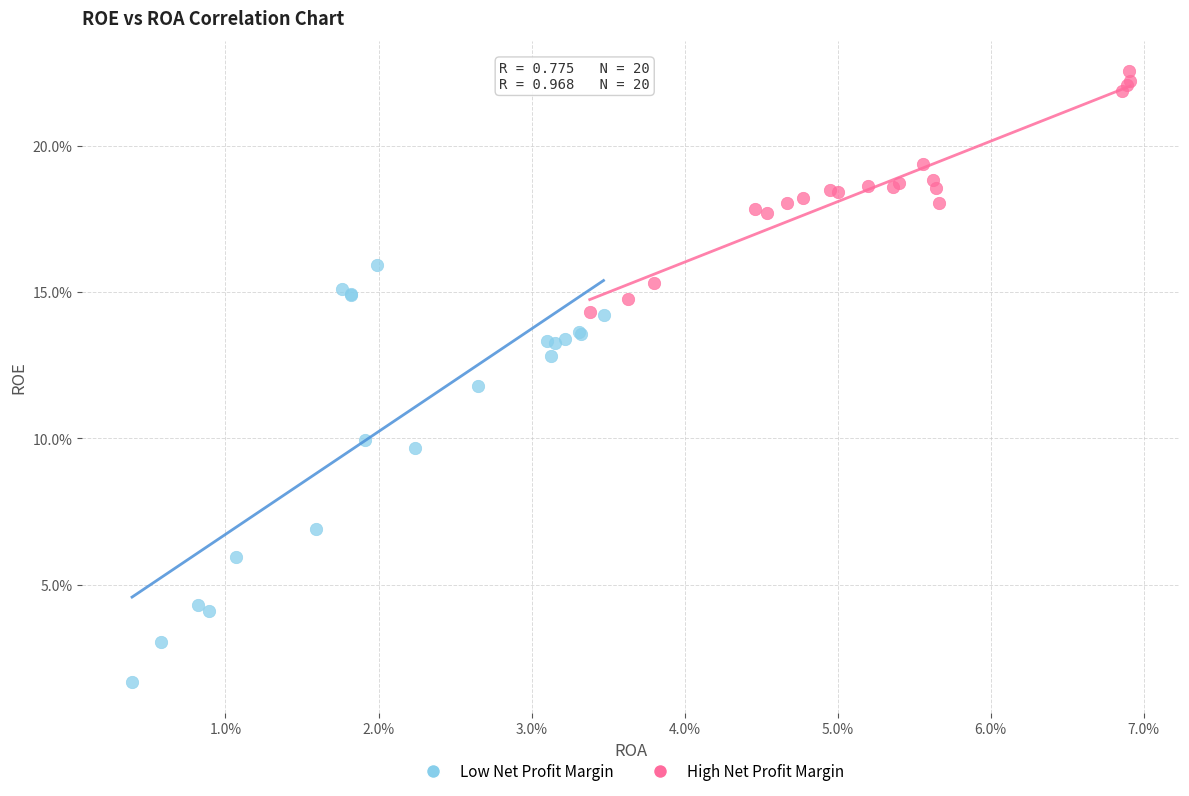

What are all the series names shown in the legend?

Low Net Profit Margin, High Net Profit Margin